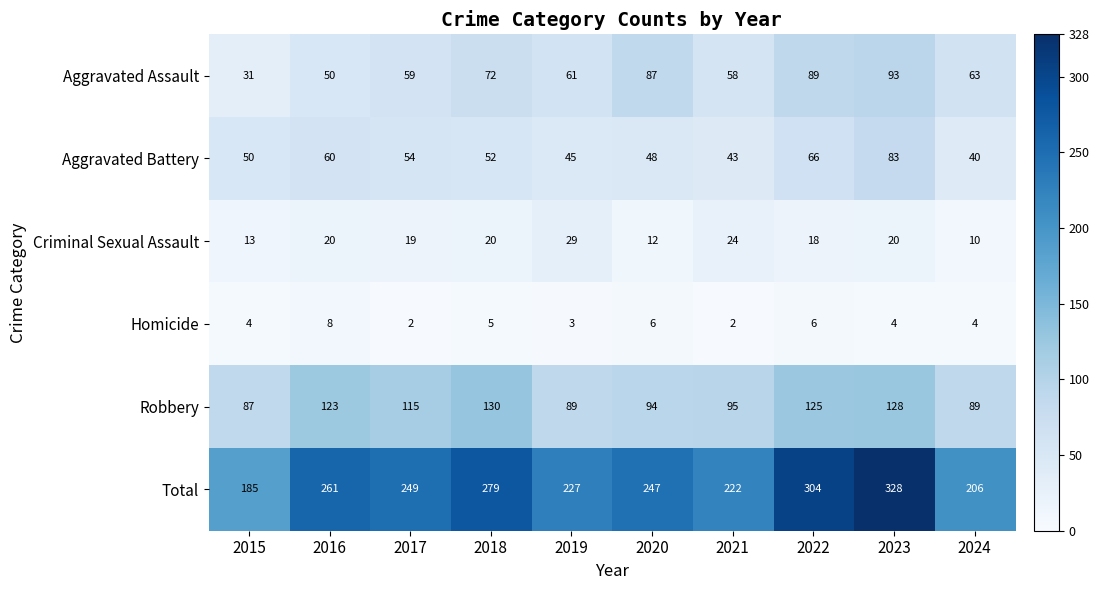

Is the value of Criminal Sexual Assault at 2018 greater than the value of Total at 2024?

No